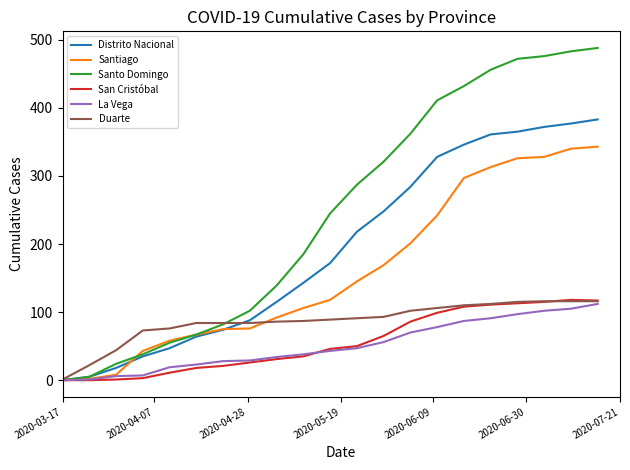

What is the highest value of the San Cristóbal series?

118